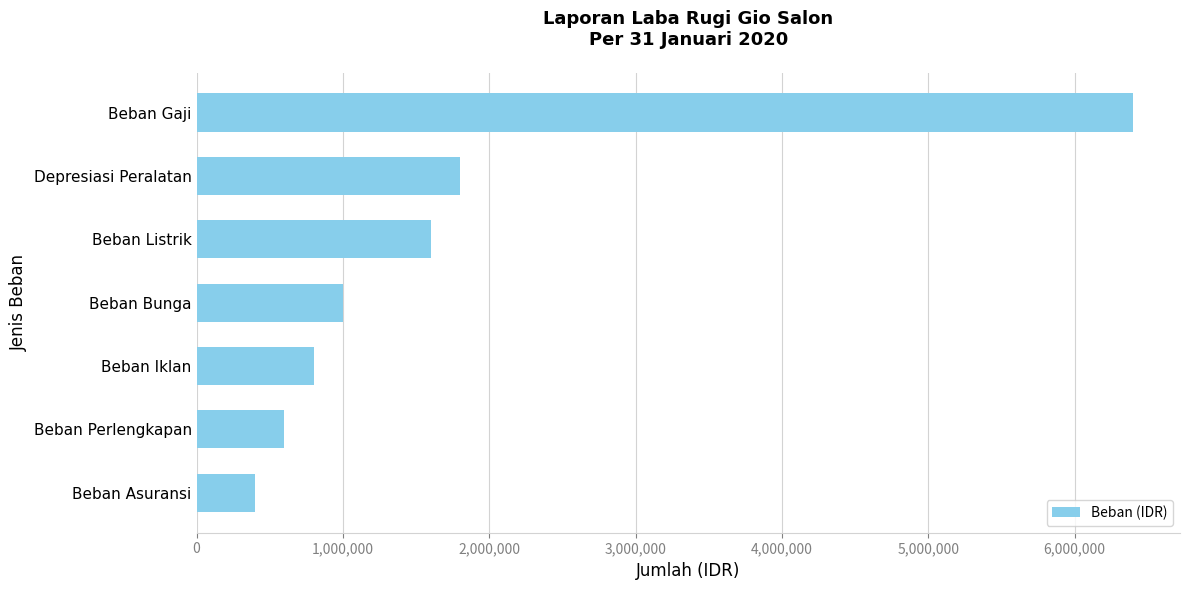

Rank the categories by value from highest to lowest.

Beban Gaji, Depresiasi Peralatan, Beban Listrik, Beban Bunga, Beban Iklan, Beban Perlengkapan, Beban Asuransi